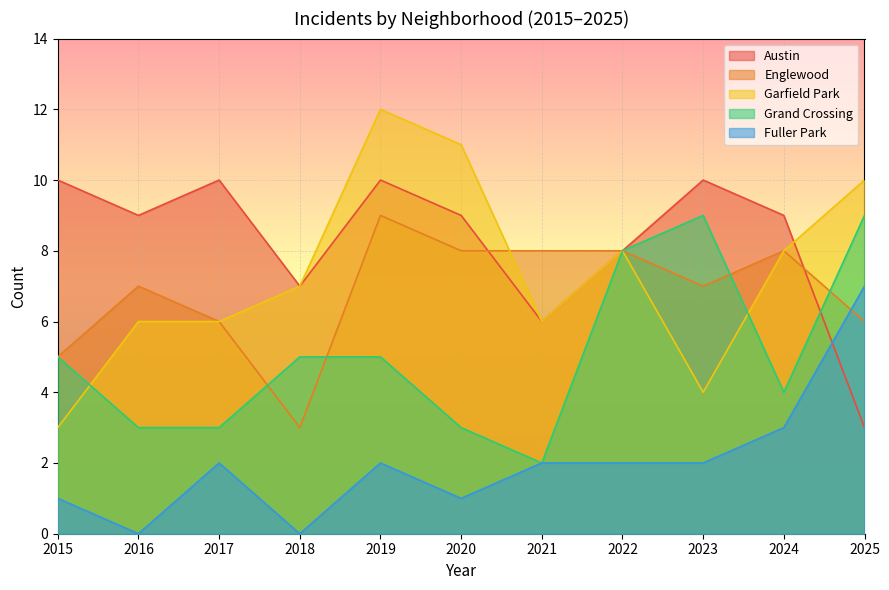

How many times do Grand Crossing and Englewood cross each other?

4